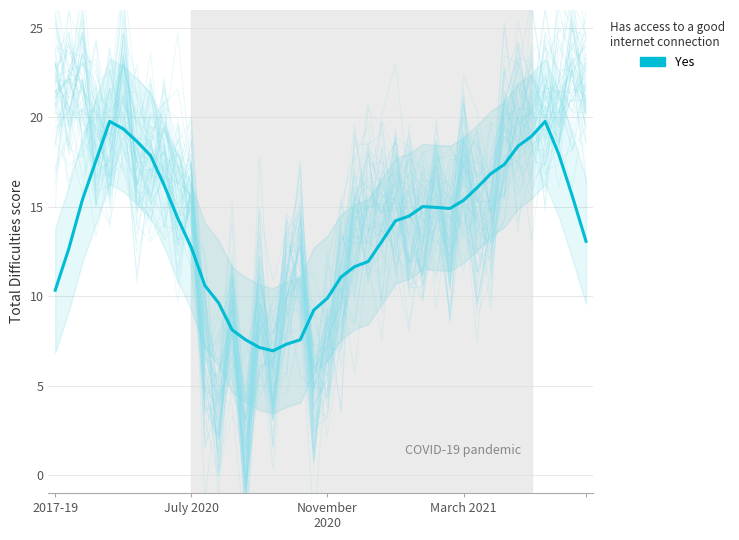

Count the number of values greater than 14.

22